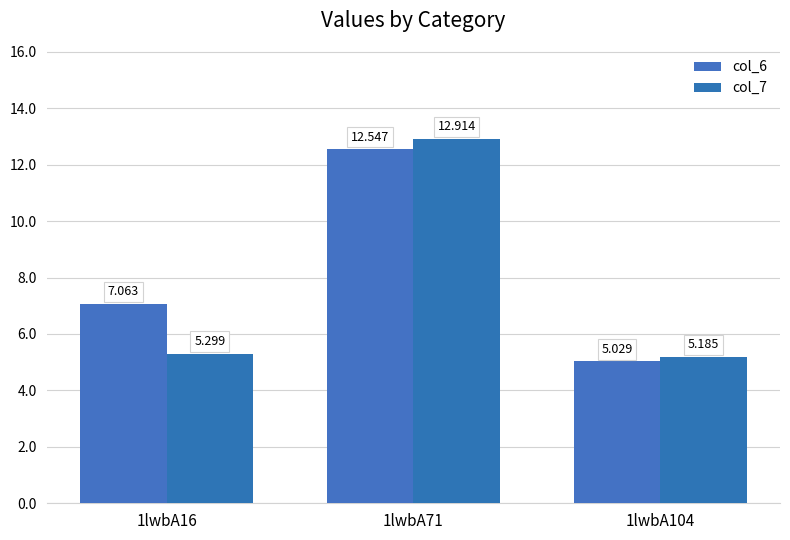

Reading left to right, extract all data points from this chart.

col_6: 1lwbA16=7.1	1lwbA71=12.5	1lwbA104=5.0
col_7: 1lwbA16=5.3	1lwbA71=12.9	1lwbA104=5.2